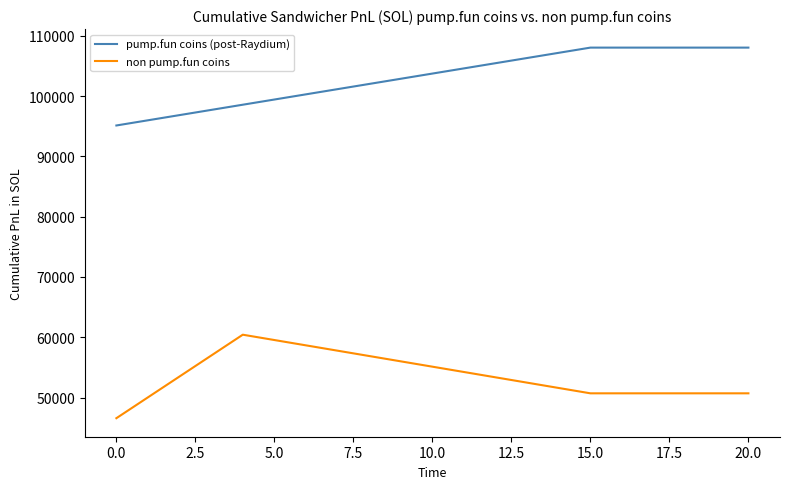

What is the maximum value shown in the chart?

108053.7